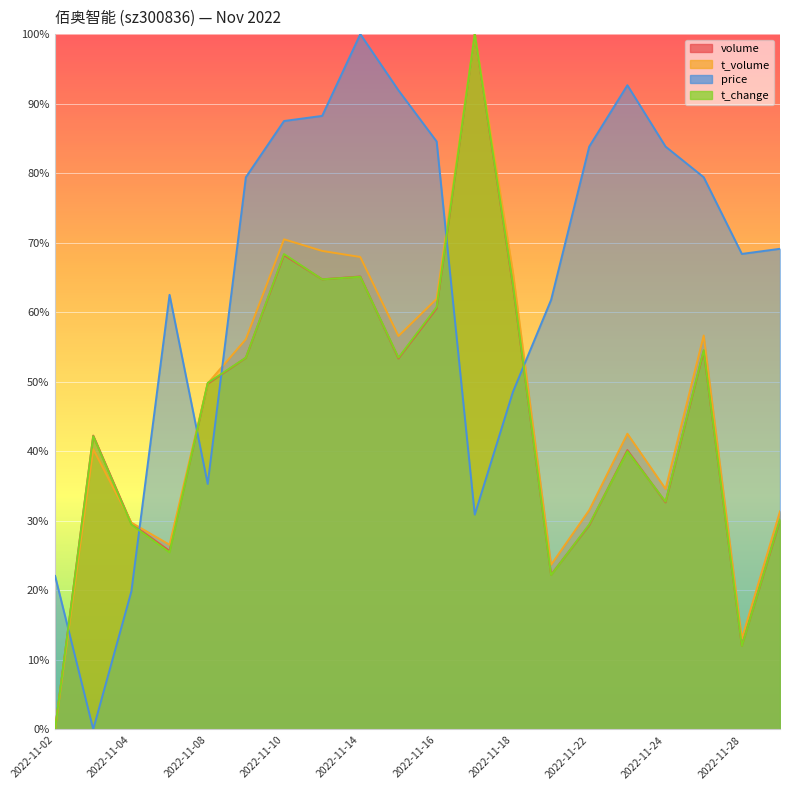

At which label does t_volume first exceed 49?

2022-11-08